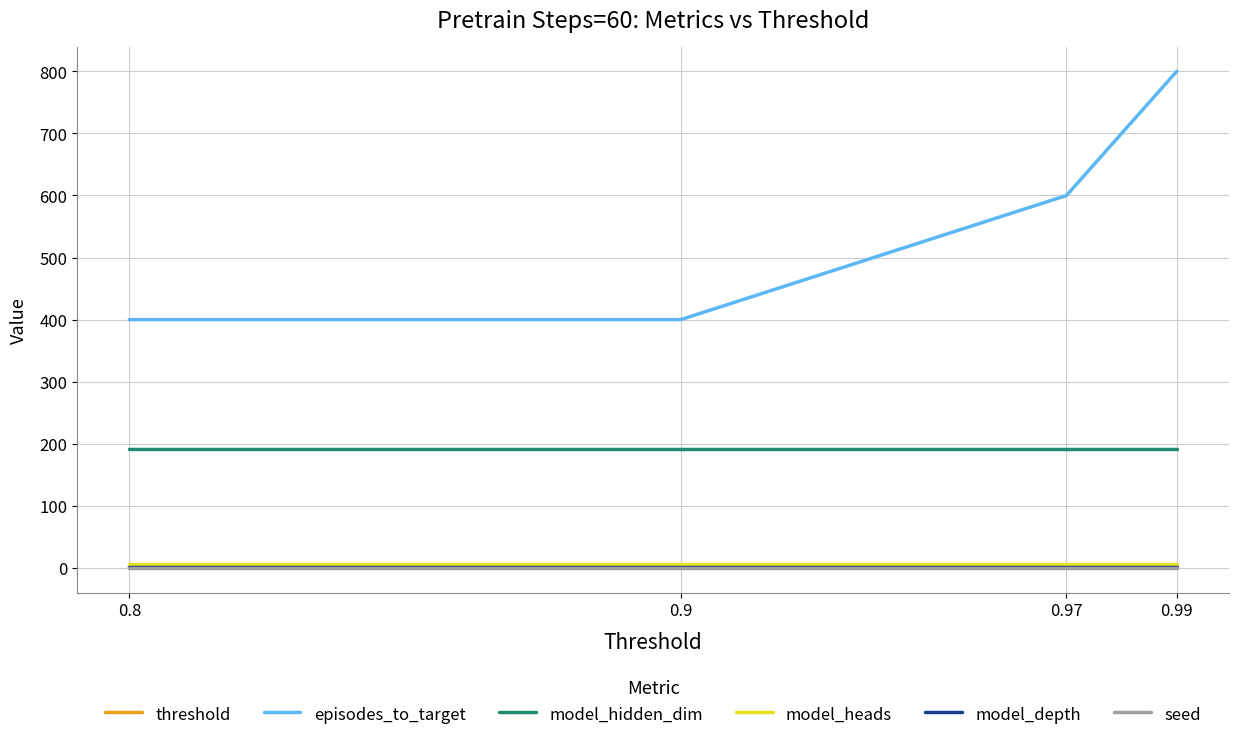

True or false: model_depth and seed cross at least once.

False